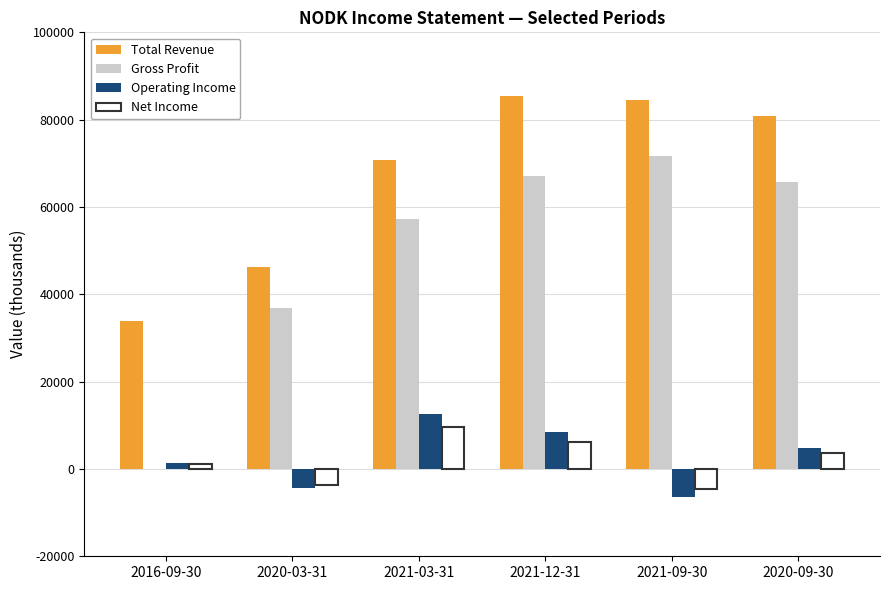

How many groups of bars are there?

6